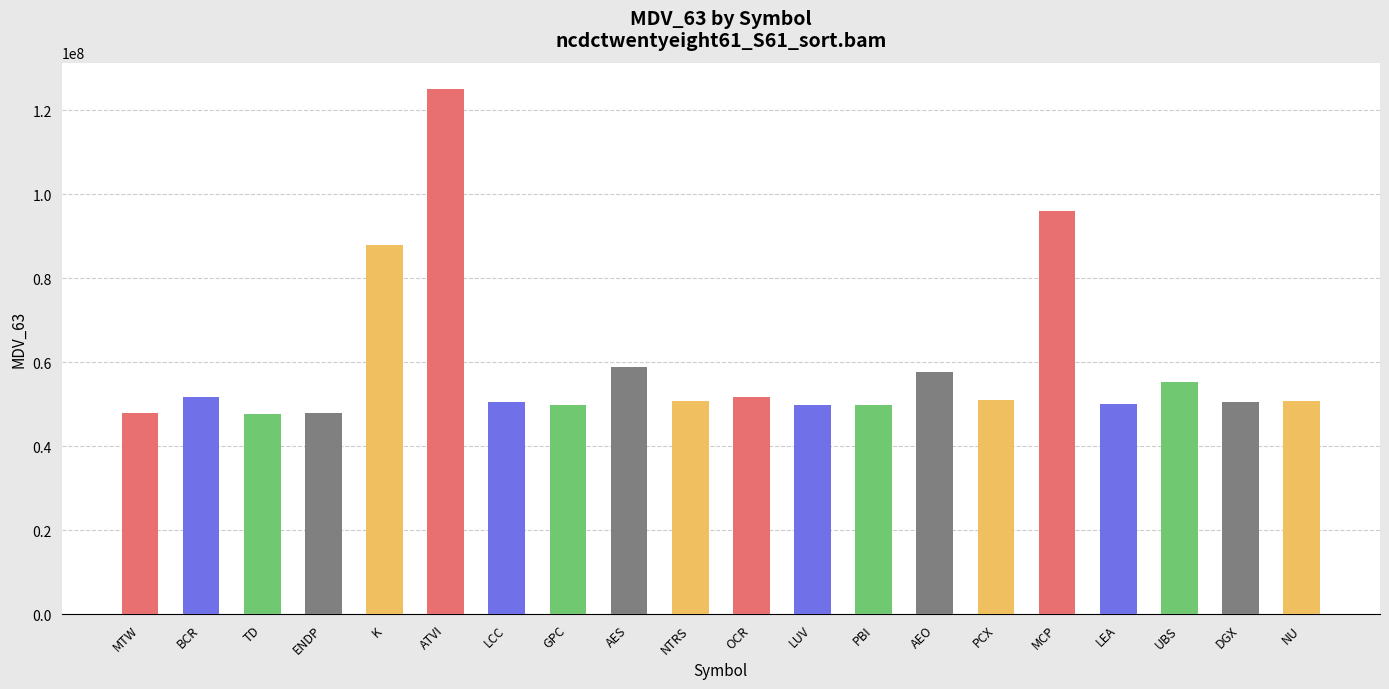

Which has a higher value, MTW or NU?

NU